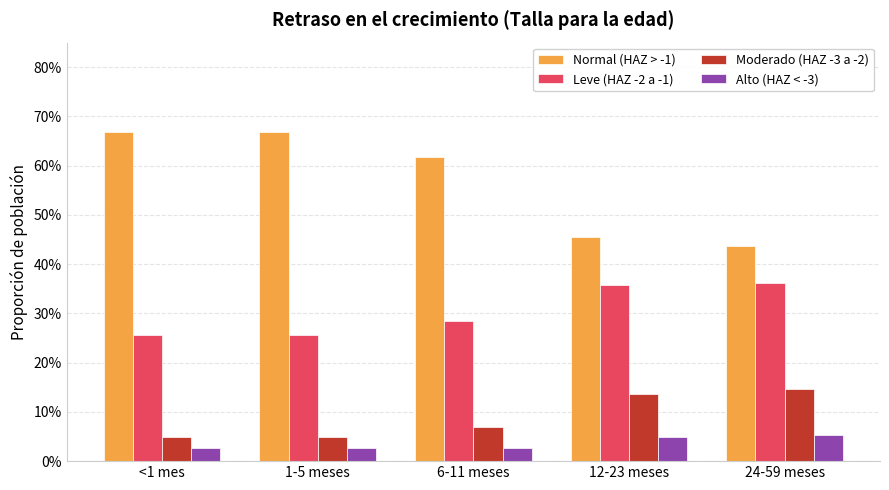

Which series has the widest spread of values?

Normal (HAZ > -1)